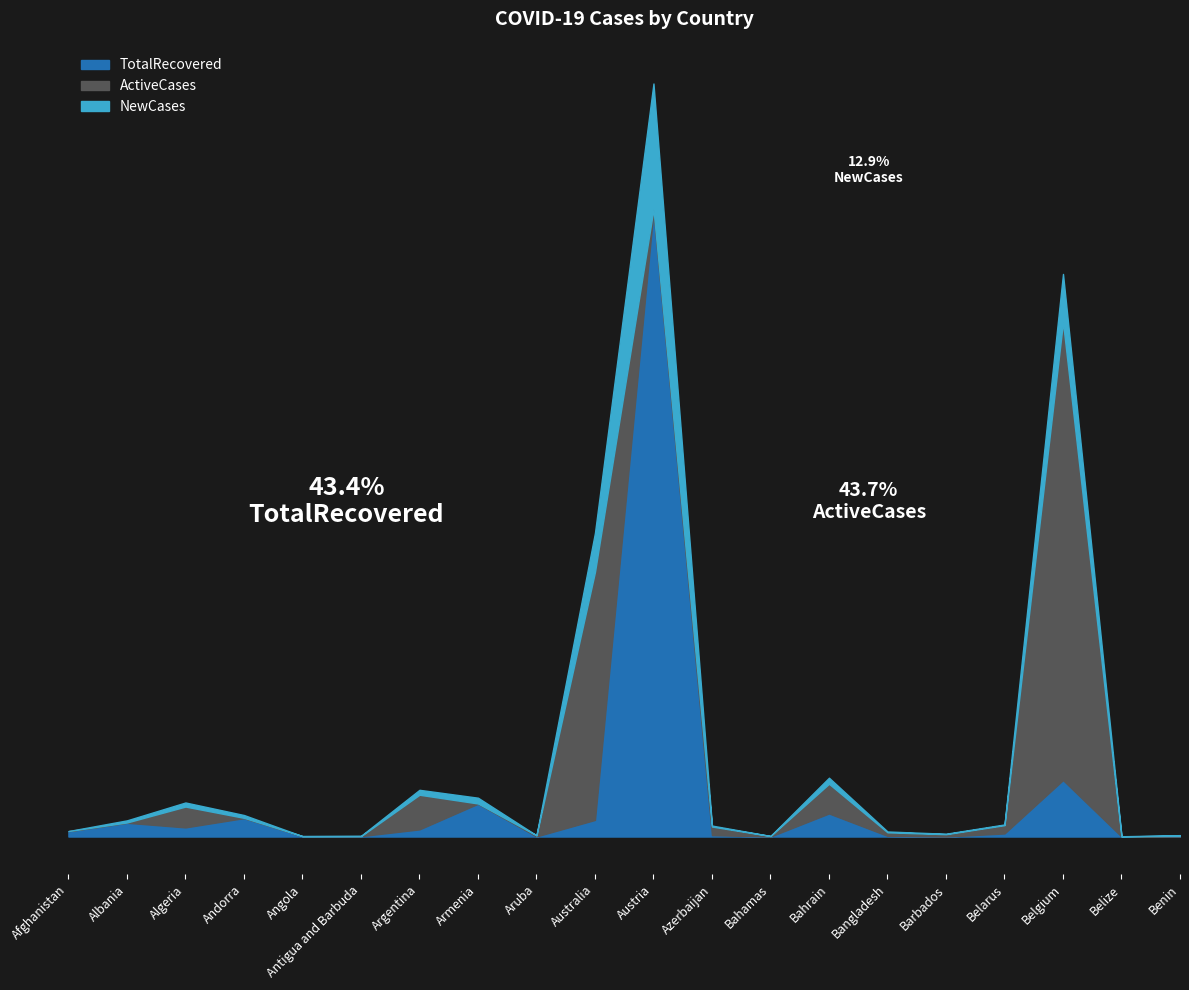

What is the value of the TotalRecovered point at the 12th from the left?

10